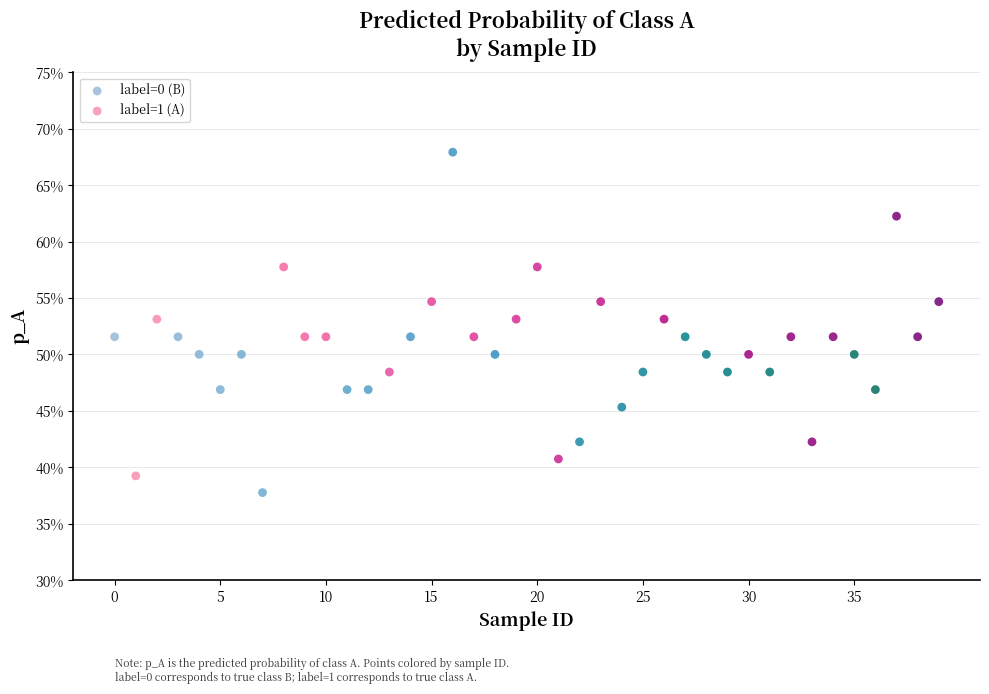

What are all the series names shown in the legend?

label=0 (B), label=1 (A)